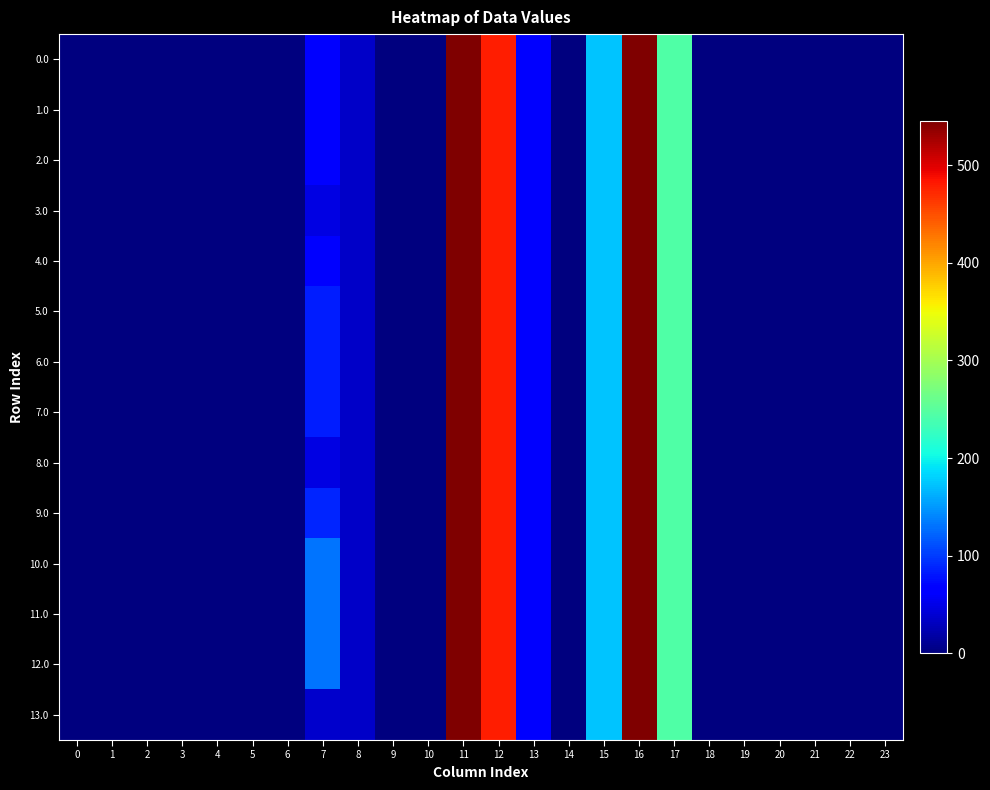

Rank the series at 9 from lowest to highest value.

0.0, 1.0, 2.0, 3.0, 4.0, 5.0, 6.0, 7.0, 8.0, 9.0, 10.0, 11.0, 12.0, 13.0